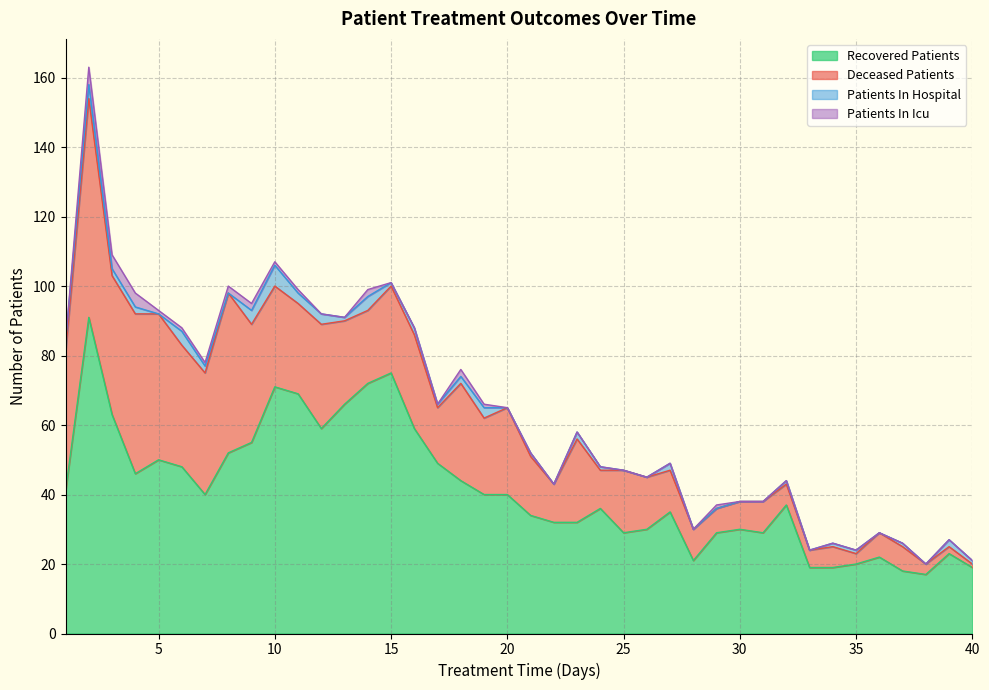

What are all the series names shown in the legend?

Recovered Patients, Deceased Patients, Patients In Hospital, Patients In Icu